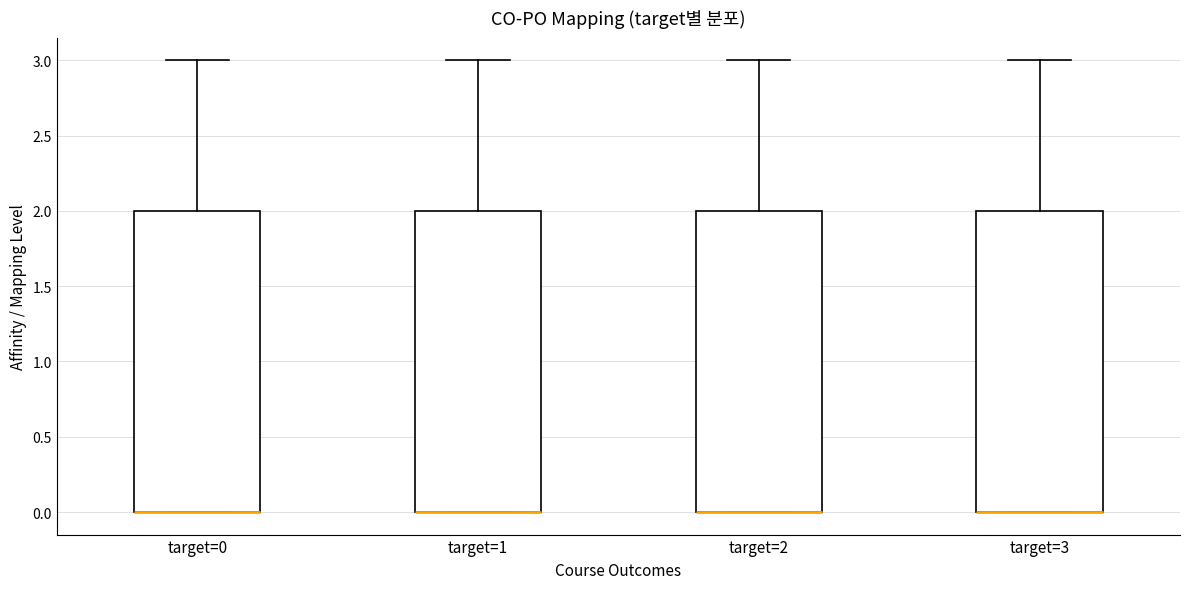

Reading left to right, read every box against the y-axis: the position of its median line, the range the box covers, and the ends of its whiskers. The values are not printed on the chart, so give them approximately, as read against the axis.

target=0: median 0 (drawn on the box's lower edge), box 0 to 2, whiskers 0 to 3
target=1: median 0 (drawn on the box's lower edge), box 0 to 2, whiskers 0 to 3
target=2: median 0 (drawn on the box's lower edge), box 0 to 2, whiskers 0 to 3
target=3: median 0 (drawn on the box's lower edge), box 0 to 2, whiskers 0 to 3